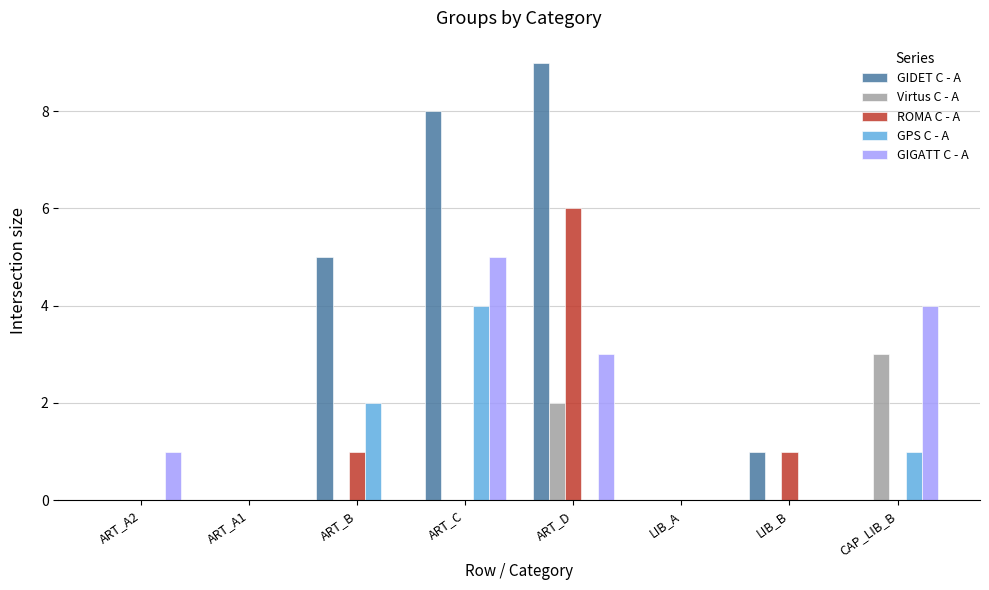

Is the value of GIDET C - A at ART_B greater than the value of Virtus C - A at ART_C?

Yes